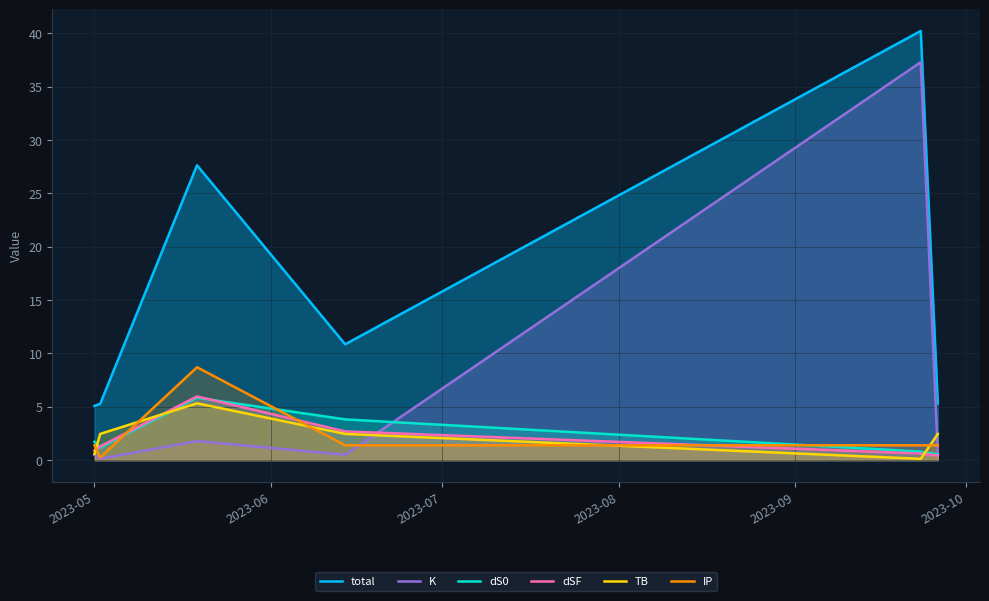

Which series has the widest spread of values?

K